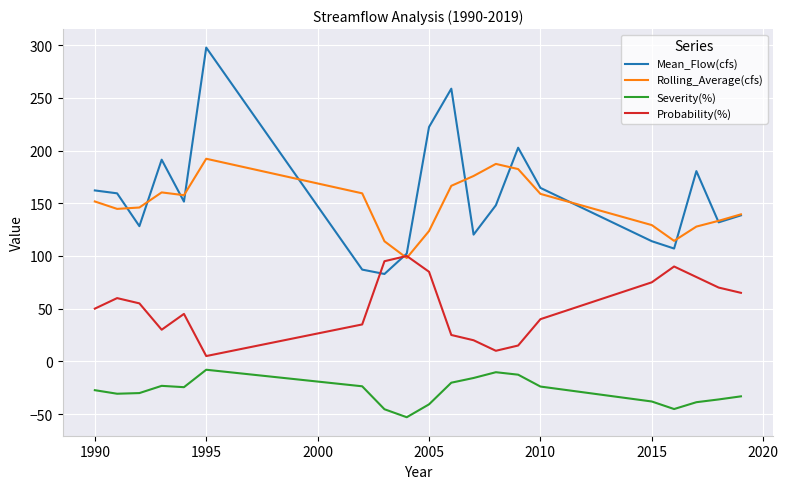

What is the sum of all Mean_Flow(cfs) values?

3151.6